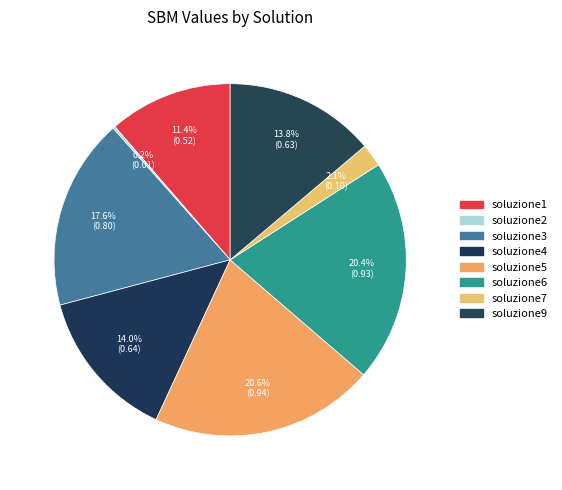

What is the change in value from soluzione3 to soluzione9?

-0.2